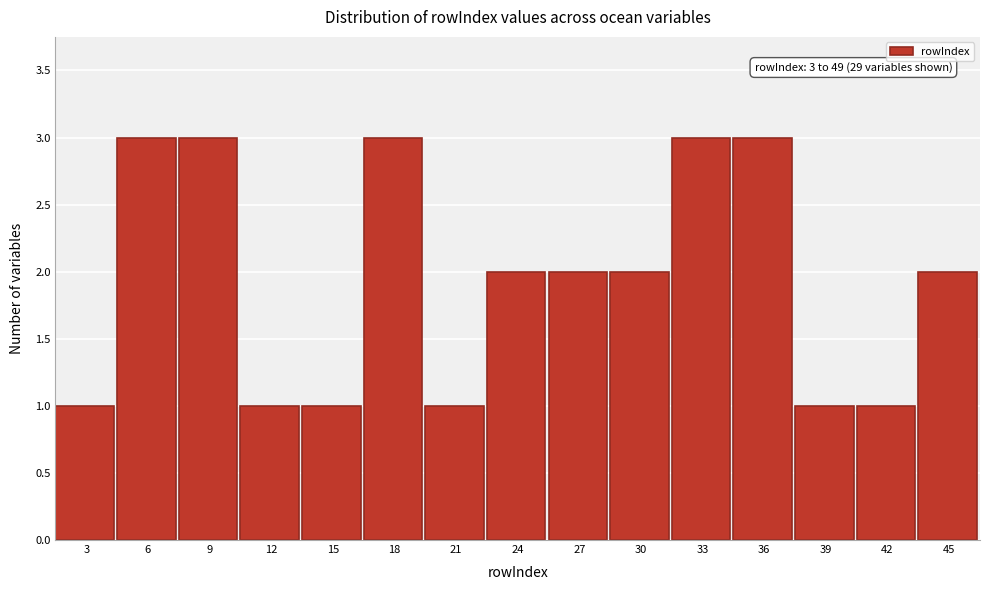

Reading right to left, list all the values displayed in this chart.

2	1	1	3	3	2	2	2	1	3	1	1	3	3	1